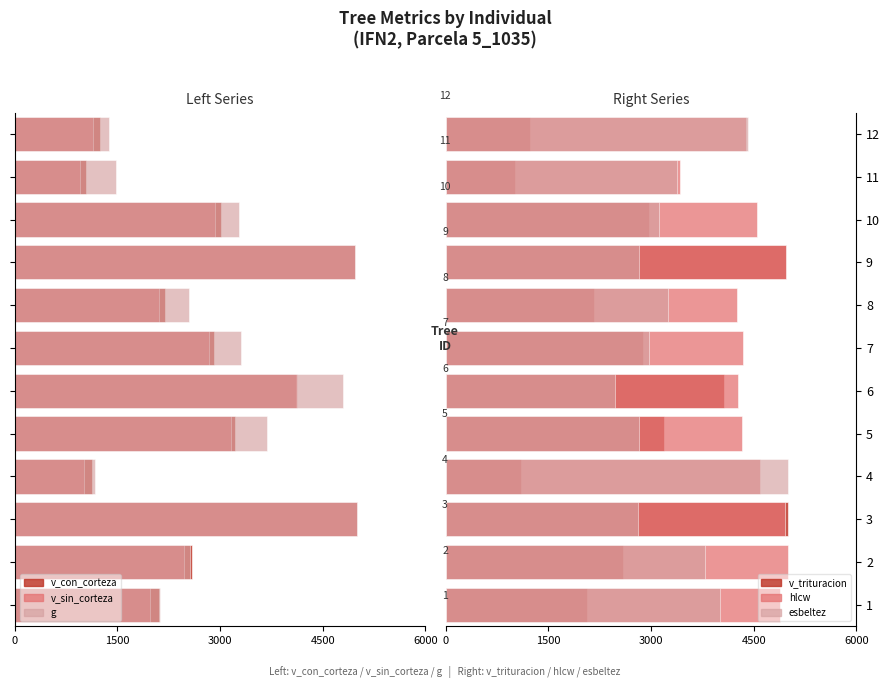

Between 1 and 12, which is larger?

12